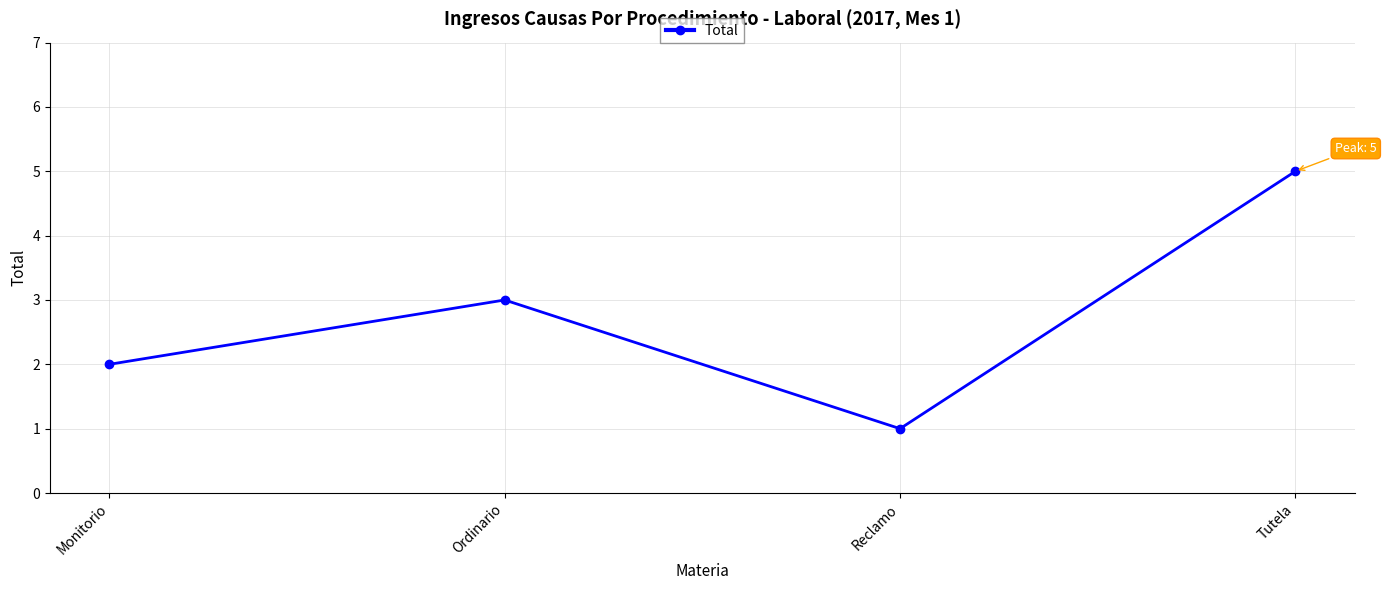

How many points are lower than both their immediate neighbors (excluding endpoints)?

1